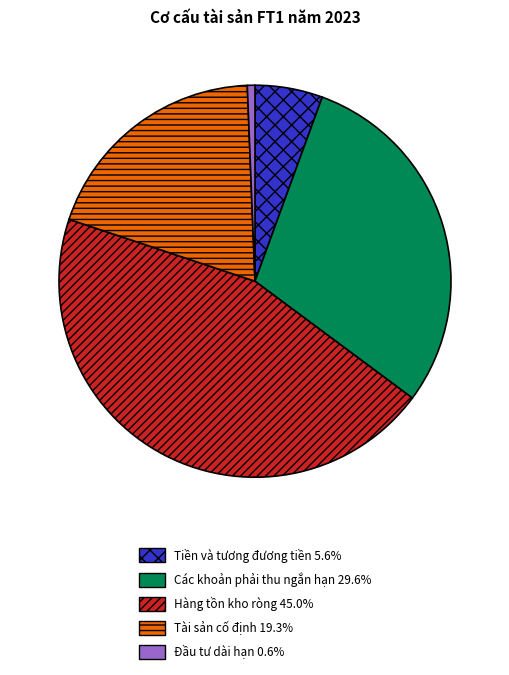

What is the ratio of the value at Các khoản phải thu ngắn hạn 29.6% to the value at Đầu tư dài hạn 0.6%?

47.2